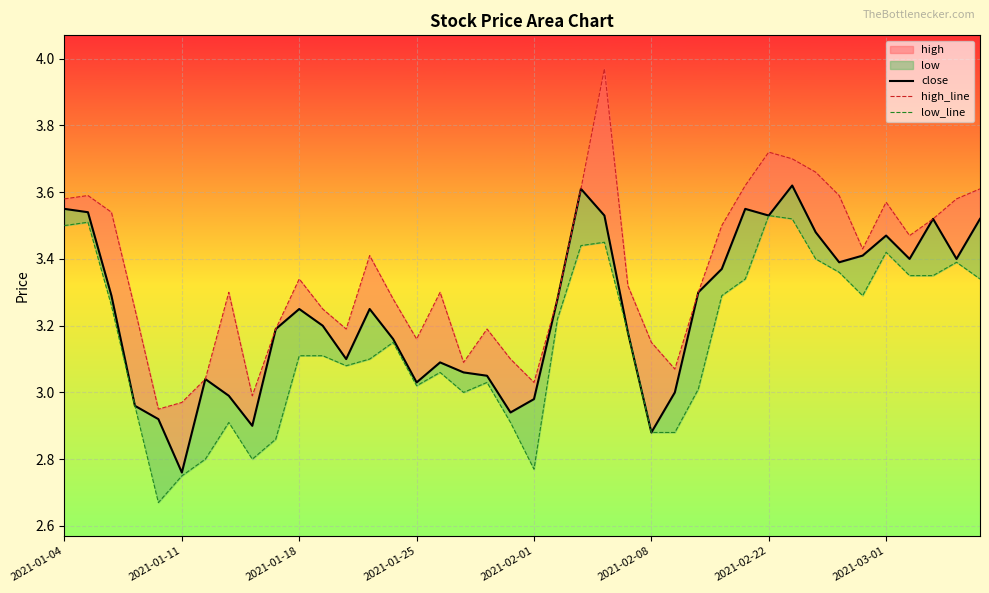

Reading left to right, transcribe all the data shown in this chart.

close: 3.5	3.5	3.3	3.0	2.9	2.8	3.0	3.0	2.9	3.2	3.2	3.2	3.1	3.2	3.2	3.0	3.1	3.1	3.0	2.9	3.0	3.3	3.6	3.5	3.2	2.9	3.0	3.3	3.4	3.5	3.5	3.6	3.5	3.4	3.4	3.5	3.4	3.5	3.4	3.5
high_line: 3.6	3.6	3.5	3.2	3.0	3.0	3.0	3.3	3.0	3.2	3.3	3.2	3.2	3.4	3.3	3.2	3.3	3.1	3.2	3.1	3.0	3.3	3.6	4.0	3.3	3.1	3.1	3.3	3.5	3.6	3.7	3.7	3.7	3.6	3.4	3.6	3.5	3.5	3.6	3.6
low_line: 3.5	3.5	3.3	3.0	2.7	2.8	2.8	2.9	2.8	2.9	3.1	3.1	3.1	3.1	3.1	3.0	3.1	3.0	3.0	2.9	2.8	3.2	3.4	3.5	3.2	2.9	2.9	3.0	3.3	3.3	3.5	3.5	3.4	3.4	3.3	3.4	3.4	3.4	3.4	3.3